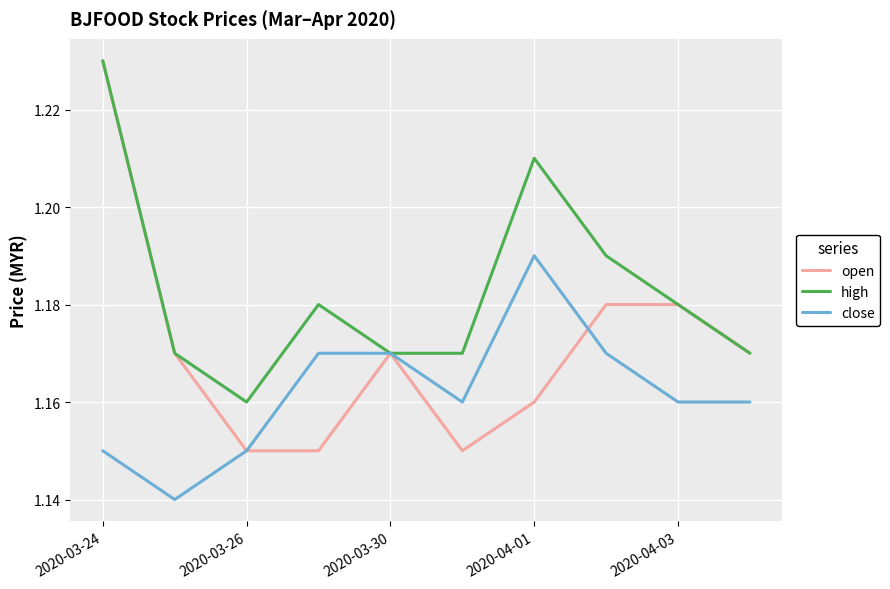

List the series in order of their overall mean, lowest first.

close, open, high